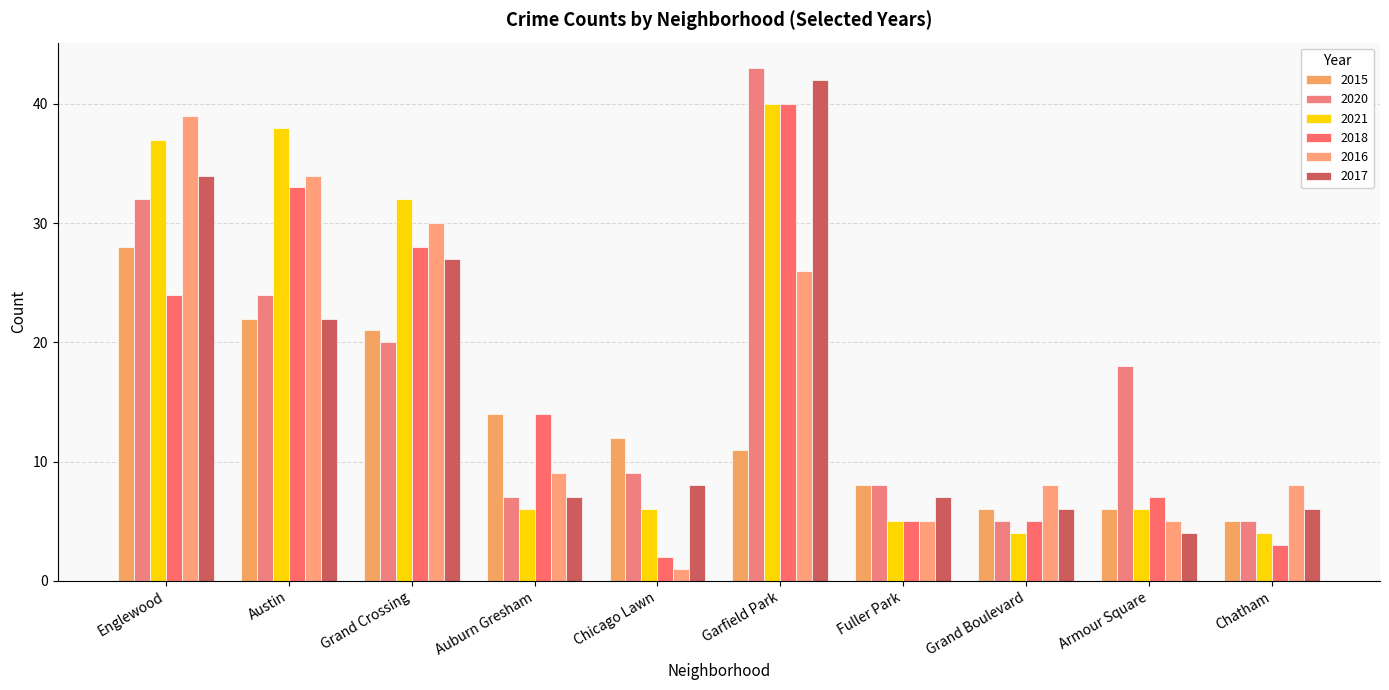

Between Armour Square and Fuller Park, which is larger?

Fuller Park